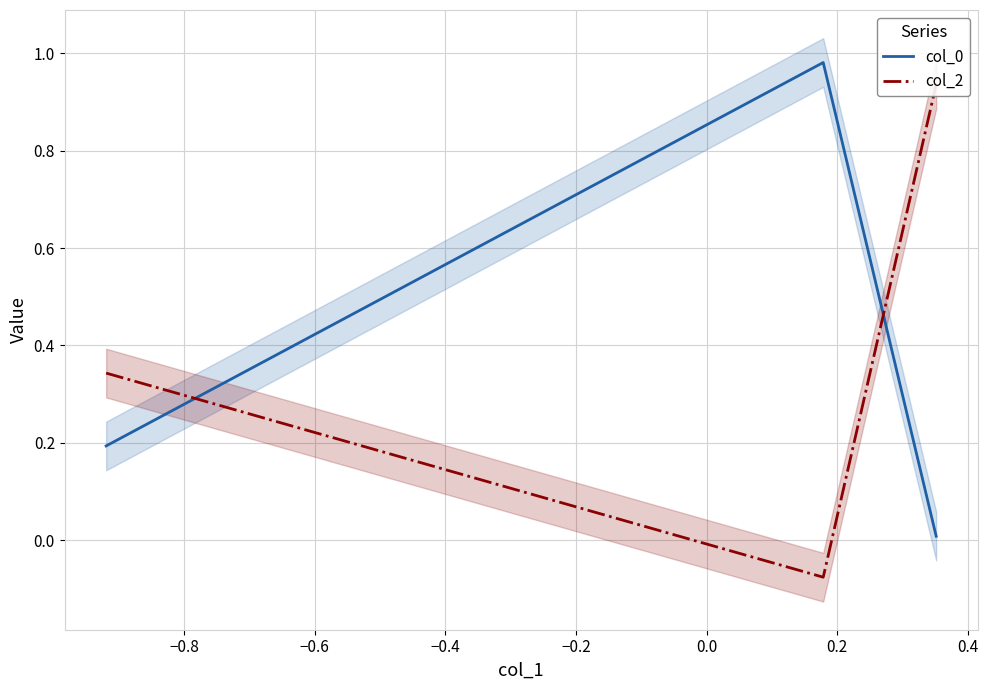

What are all the series names shown in the legend?

col_0, col_2